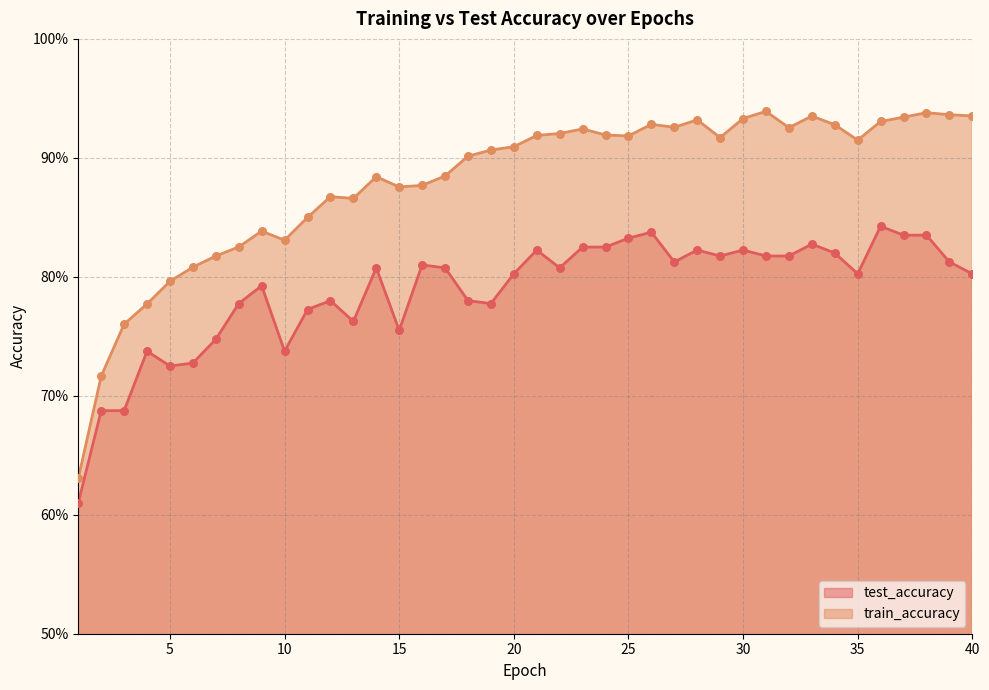

At how many categories does at least one series exceed 0?

40